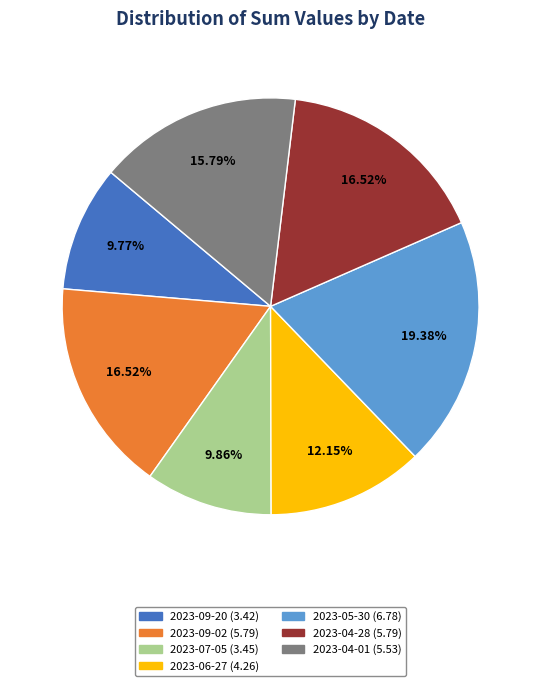

How many slices are in this pie chart?

7